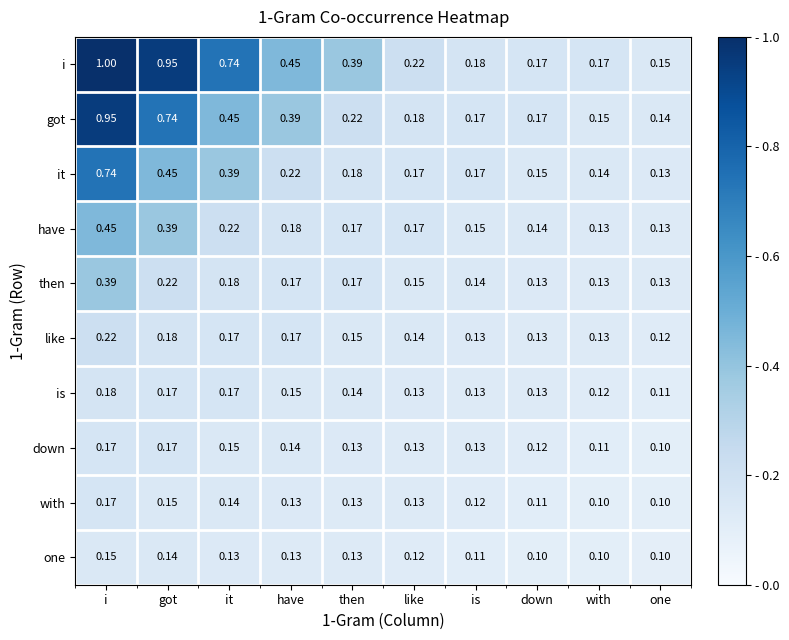

At which category is the sum across all series the highest?

i